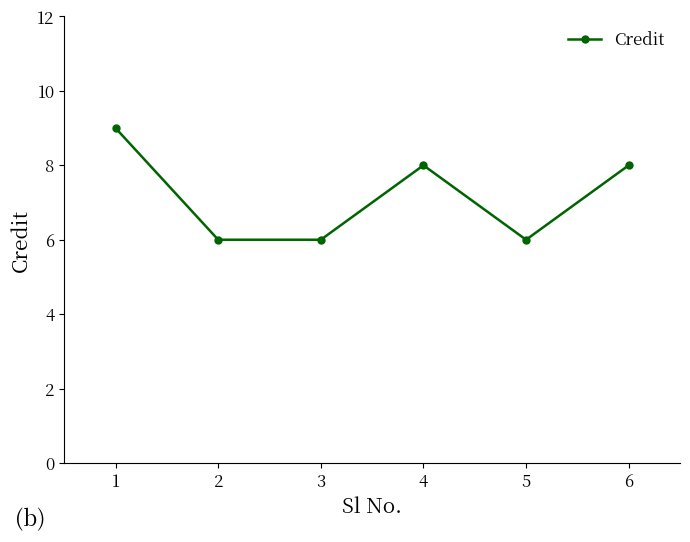

What is the change in value from 1 to 6?

-1